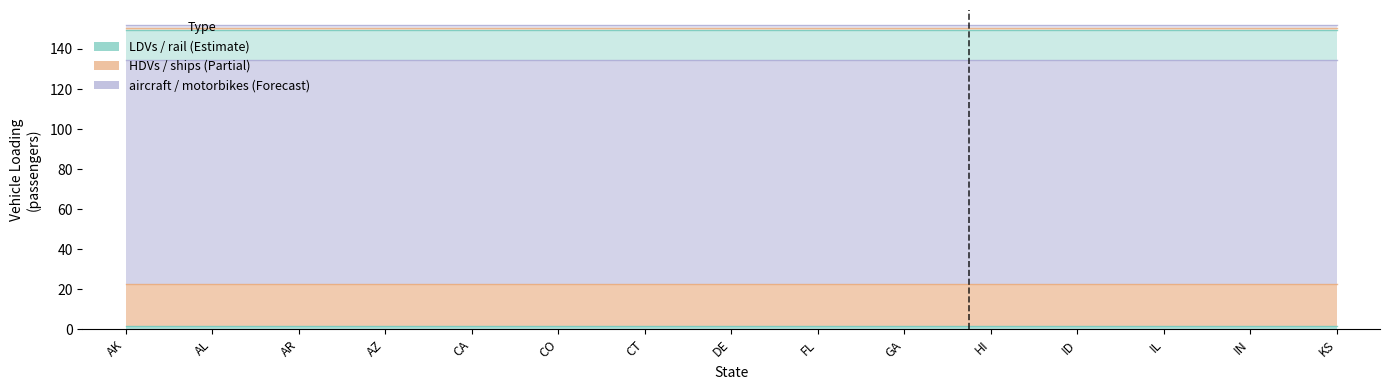

What is the lowest value of the ships series?

1.0